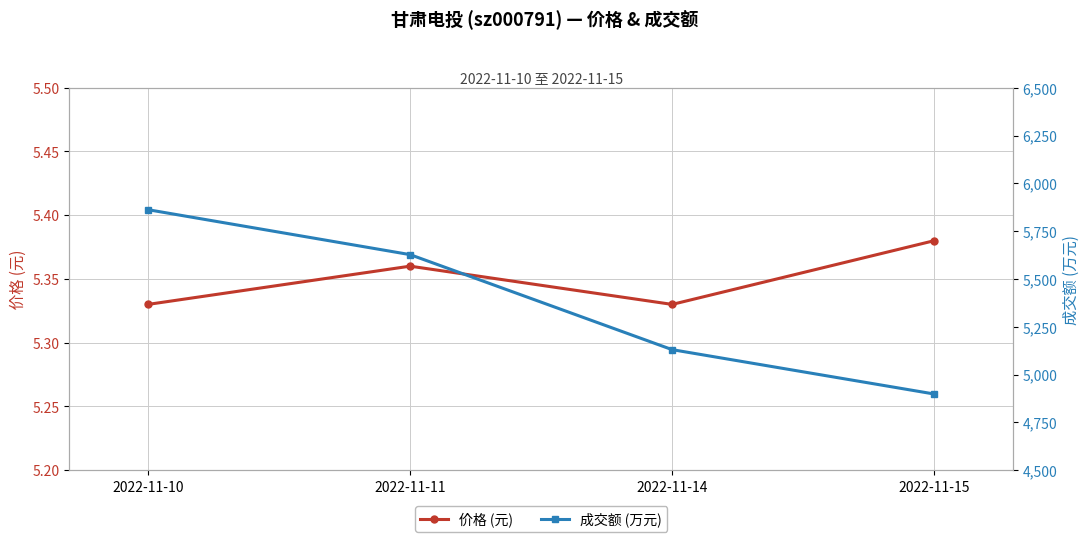

What is the value of the 成交额 (万元) point at the 3rd from the left?

5130.0